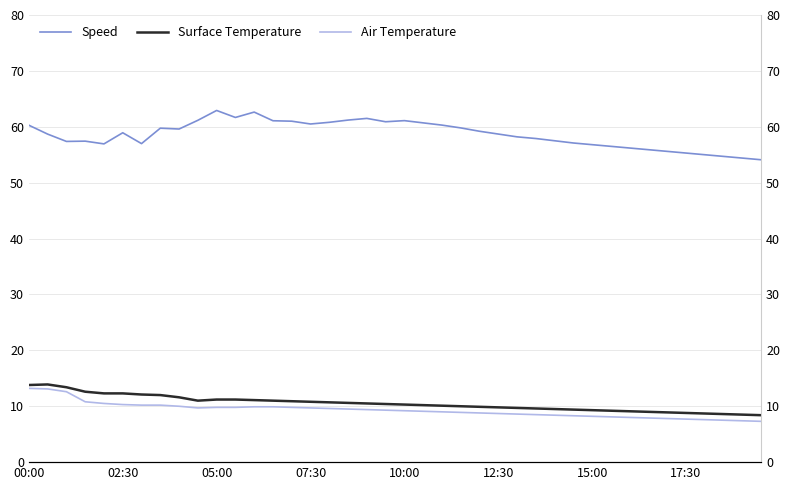

Is it true that Air Temperature equals 17.8 at 07:30?

False